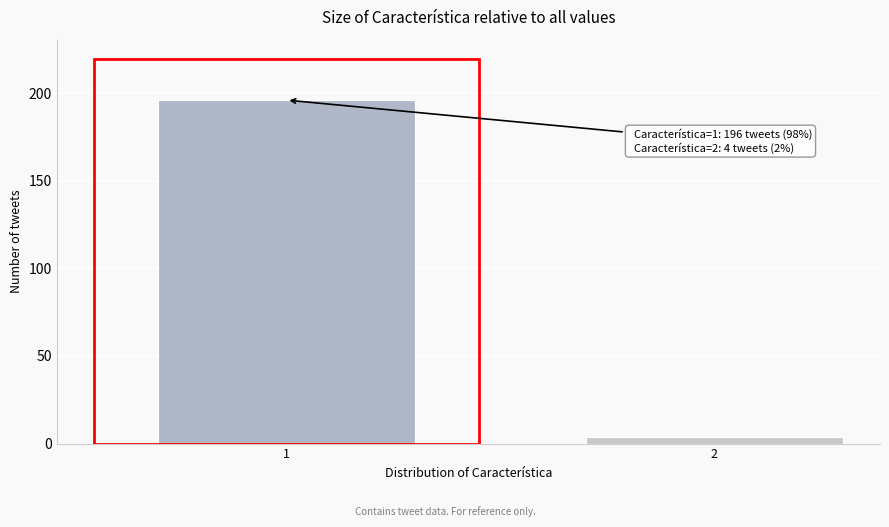

Reading left to right, what are all the values shown in this chart?

1=196	2=4